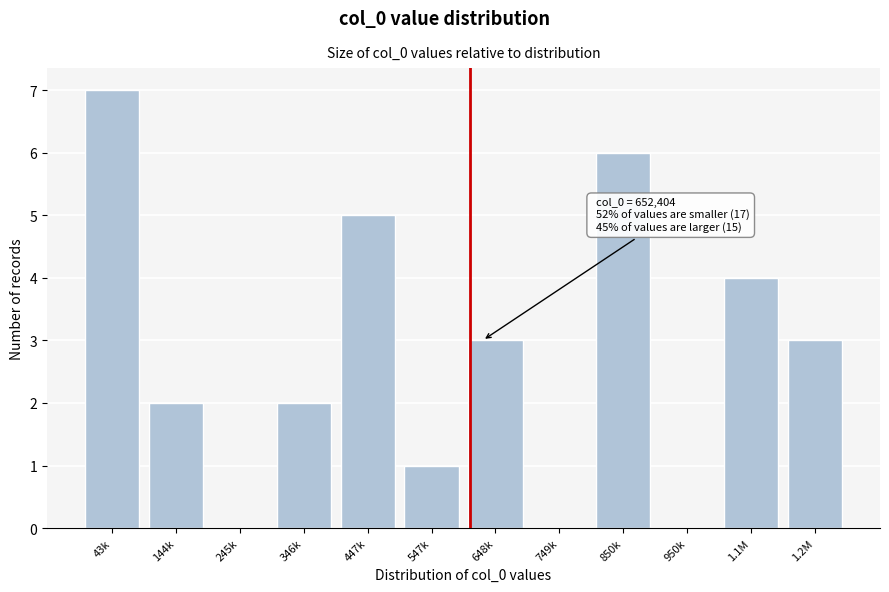

Reading left to right, what are all the values shown in this chart?

43k=7	144k=2	245k=0	346k=2	447k=5	547k=1	648k=3	749k=0	850k=6	950k=0	1.1M=4	1.2M=3